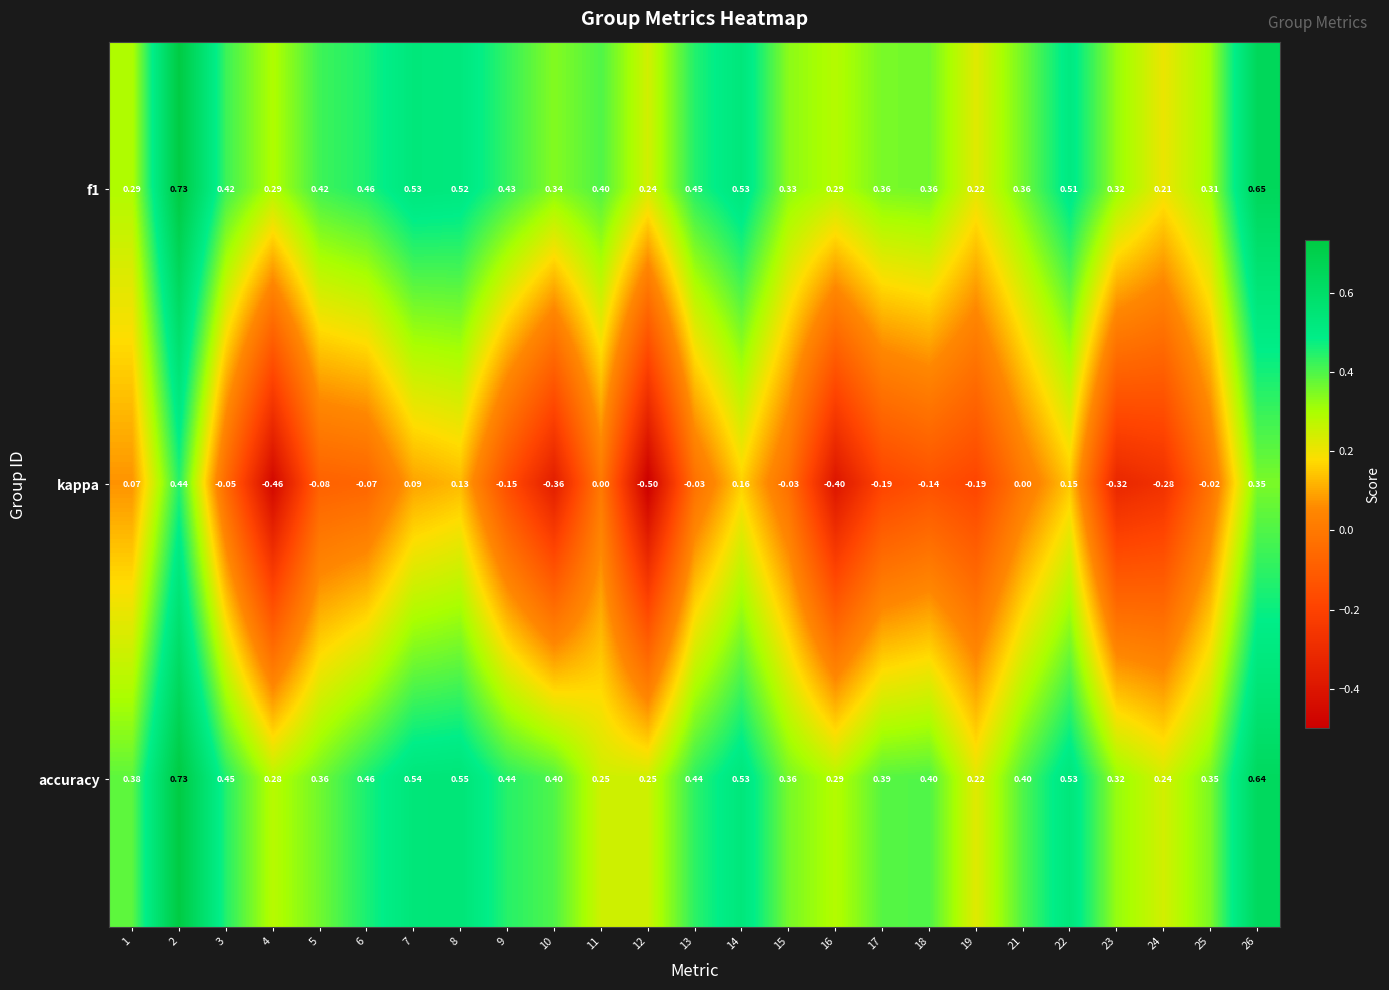

How many distinct data groups are displayed?

3